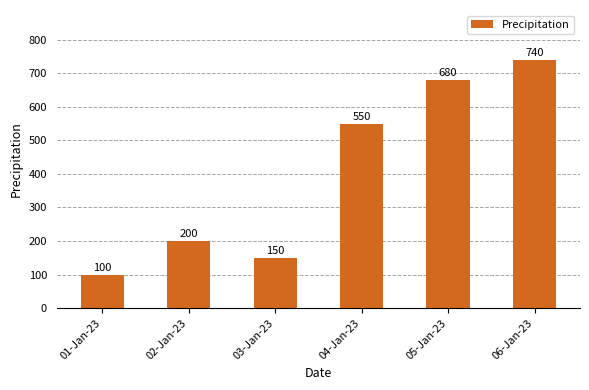

Which category has the lowest value across all series?

01-Jan-23